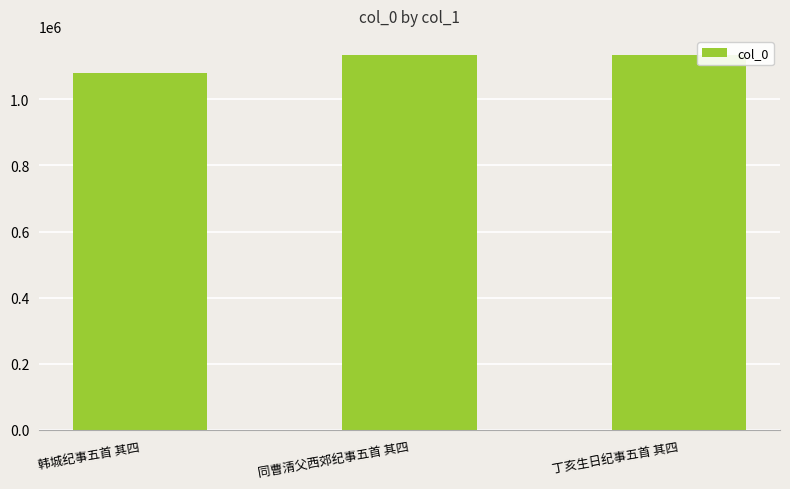

What is the change in value from 韩城纪事五首 其四 to 同曹清父西郊纪事五首 其四?

+54851